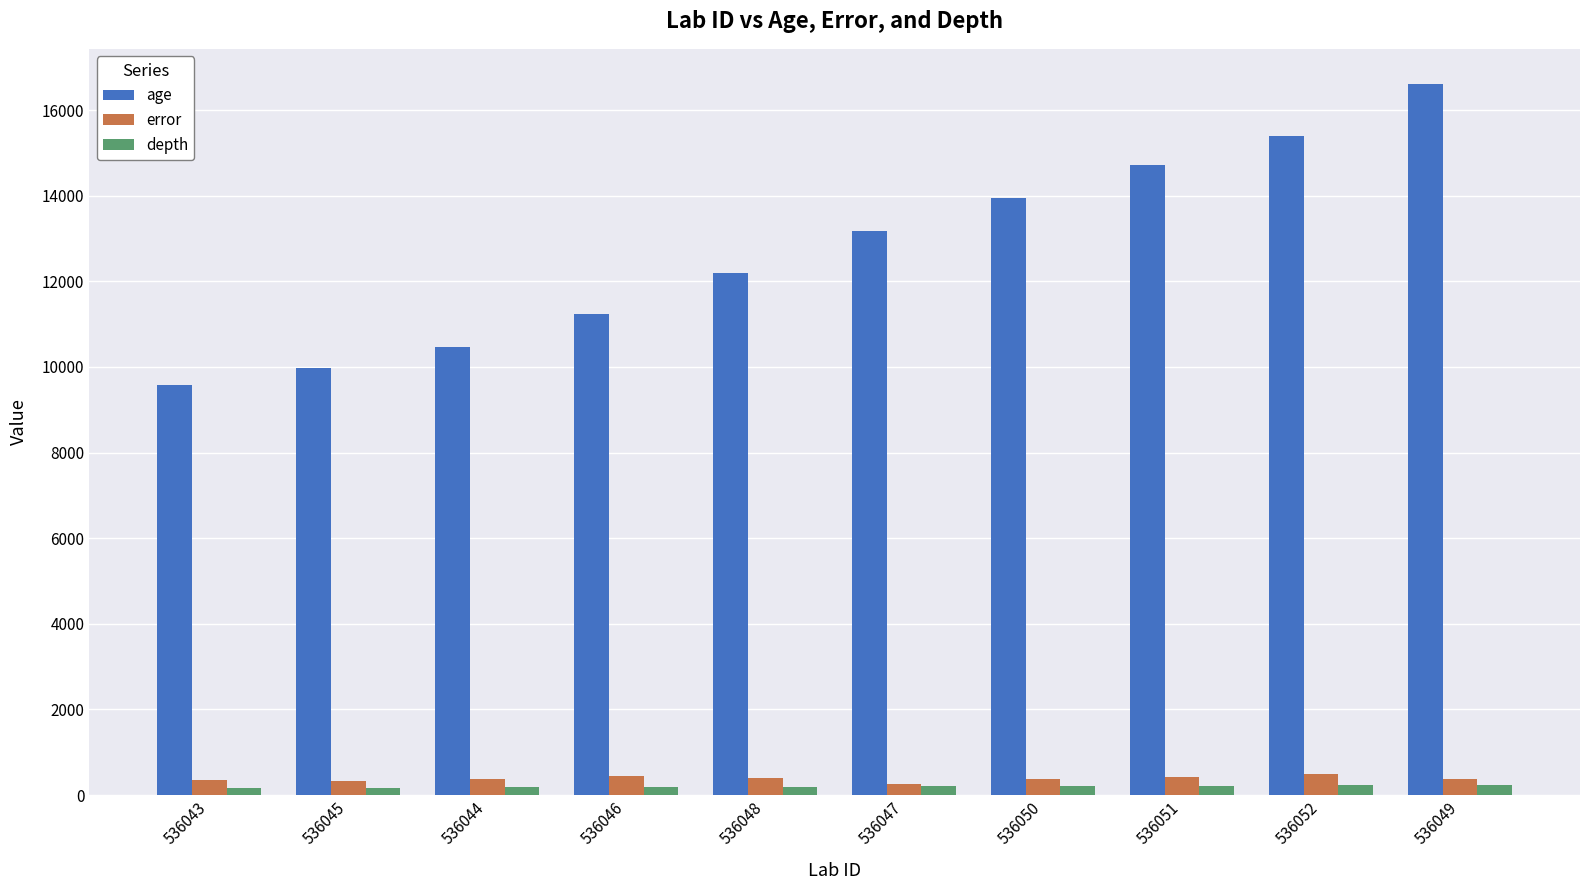

At how many categories does at least one series exceed 8909?

10